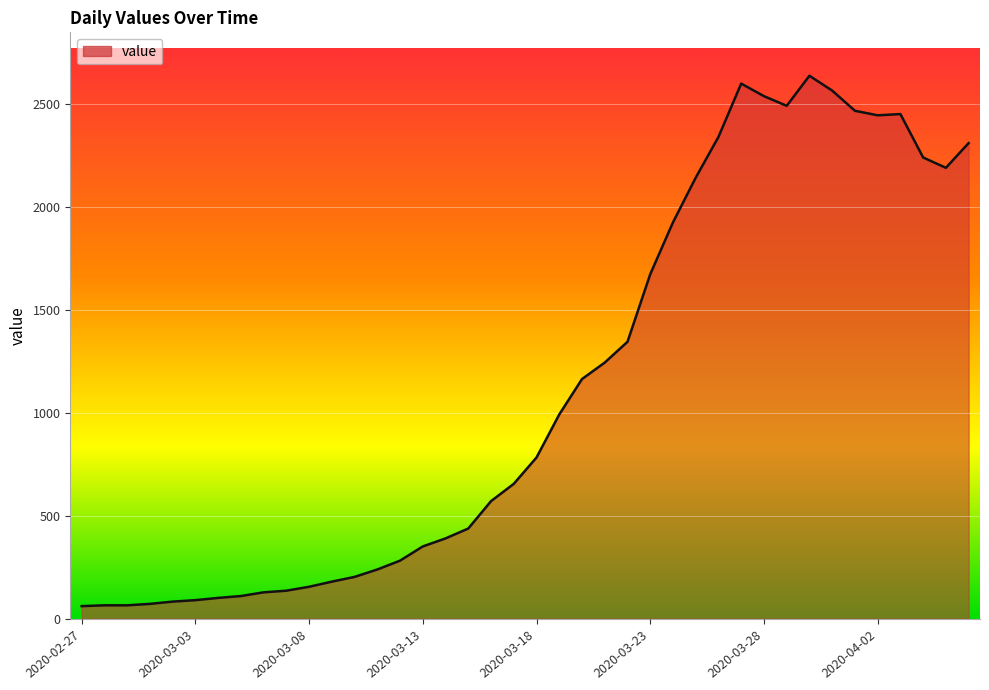

What is the minimum value shown in the chart?

61